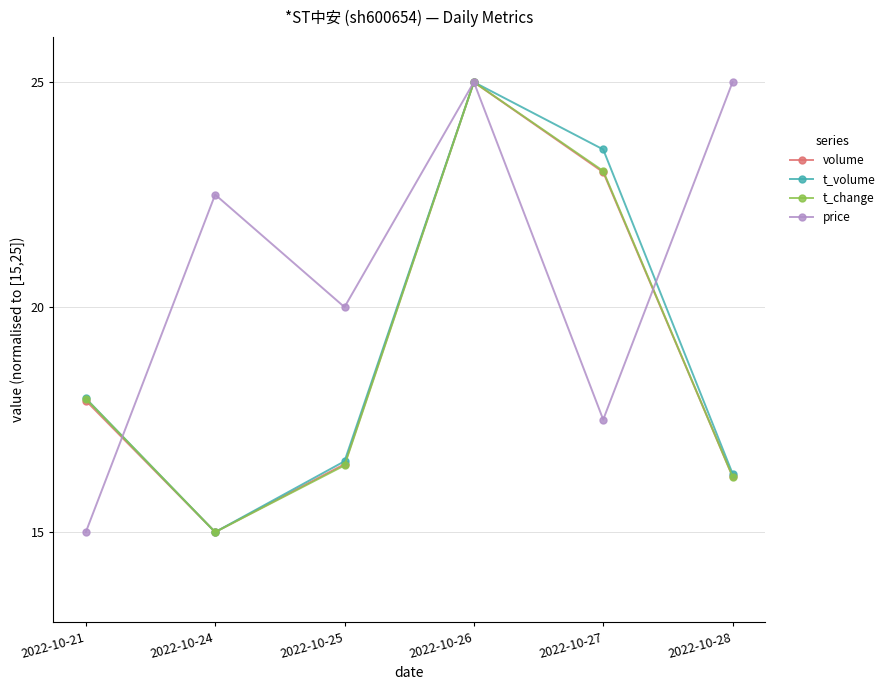

Reading right to left, list all the values displayed in this chart.

volume: 16.2	23.0	25.0	16.5	15.0	17.9
t_volume: 16.3	23.5	25.0	16.6	15.0	18.0
t_change: 16.2	23.0	25.0	16.5	15.0	18.0
price: 25.0	17.5	25.0	20.0	22.5	15.0